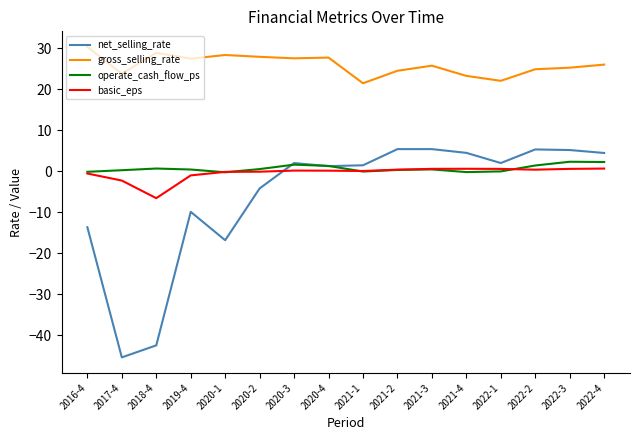

Which series has the largest range (max minus min)?

net_selling_rate